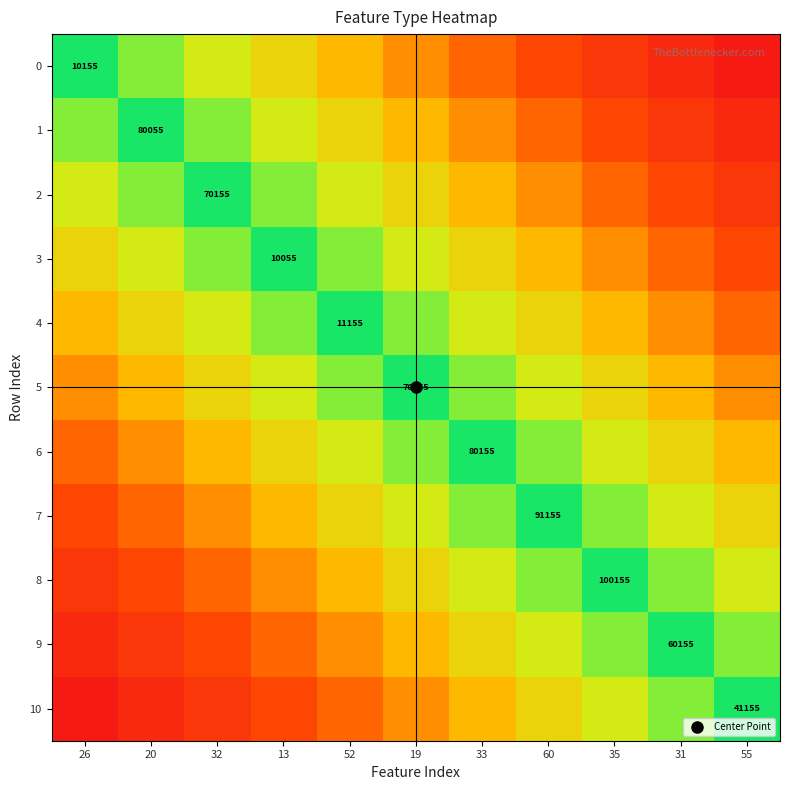

What is the difference between the highest and lowest values at 60?

0.6